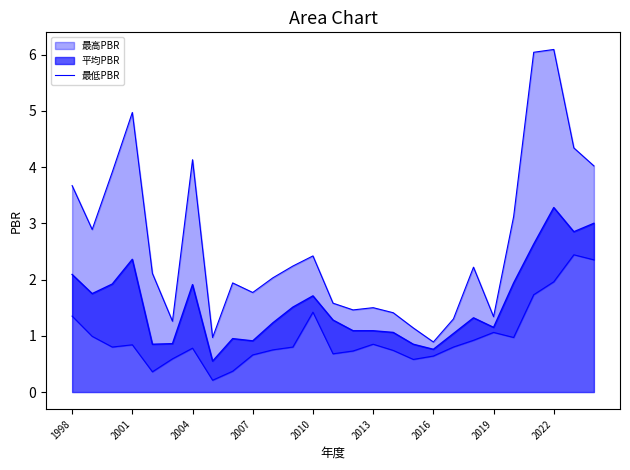

What is the sum of the values at 20 and 14?

1.6